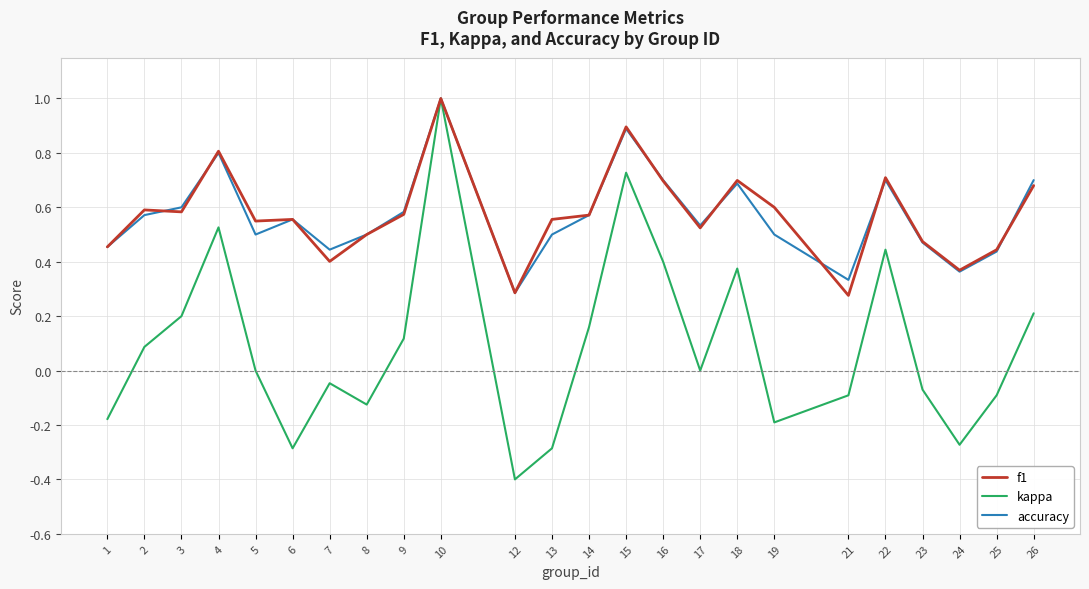

What is the smallest value displayed?

-0.4